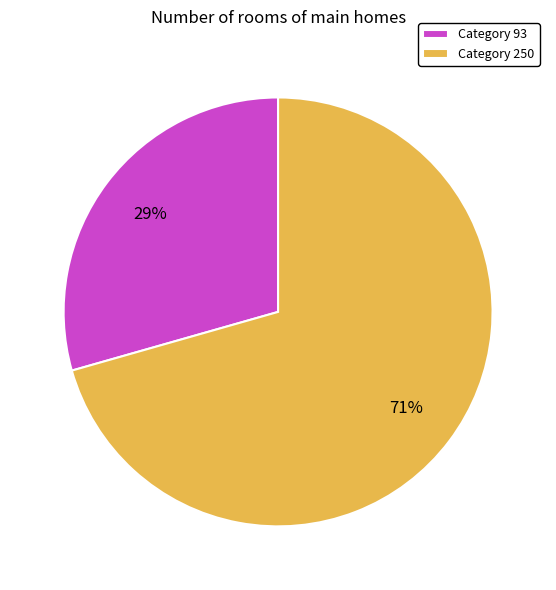

True or false: Category 250 accounts for 61% of the total.

False